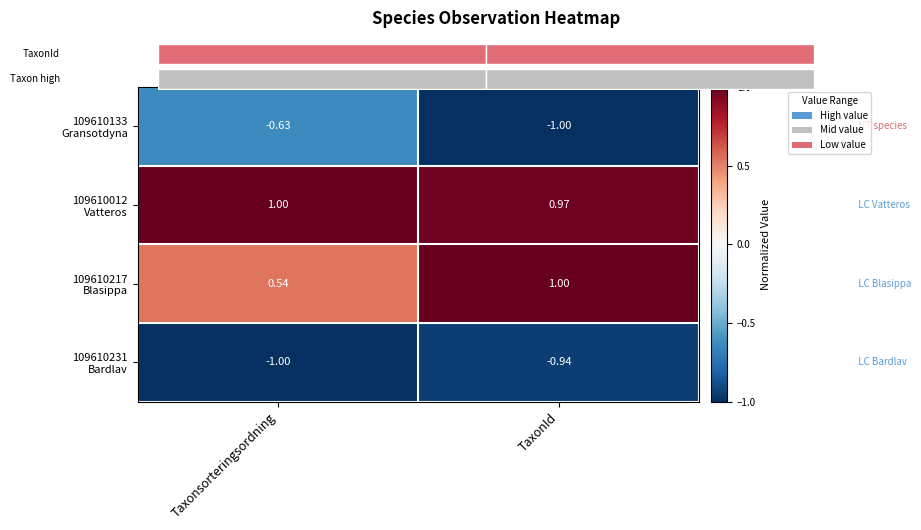

What is the average value of the 109610231 Bardlav series?

-1.0